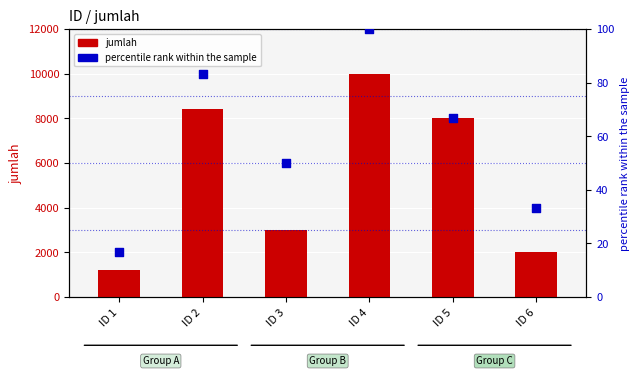

Which series contains the highest Y value?

jumlah